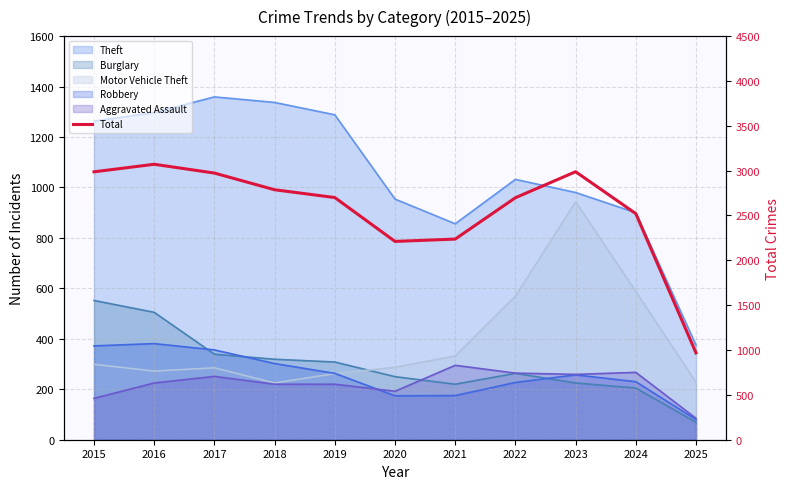

Where is the data nearest to the value 2019?

2020